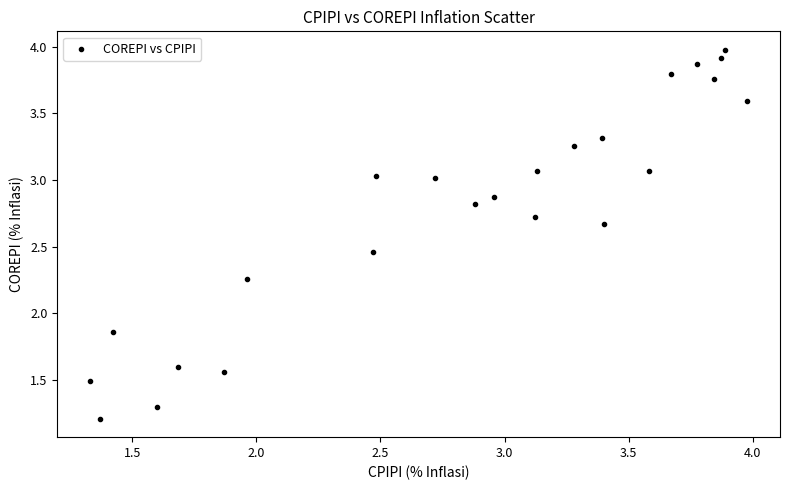

What is the range of Y values (max minus min)?

2.8